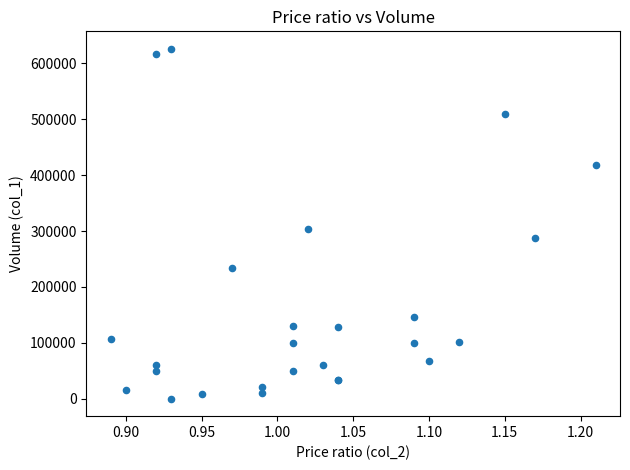

What Y value in the scatter plot is closest to 313000?

303000